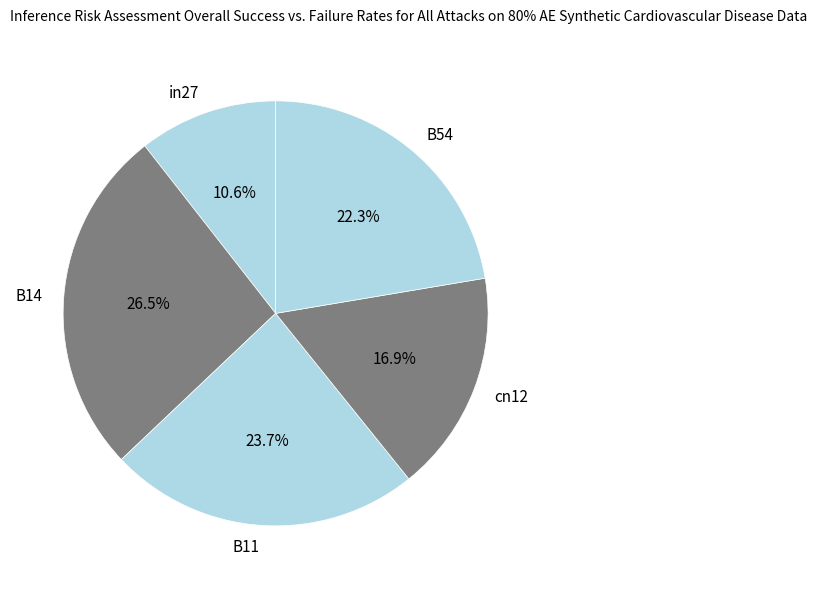

Rank the categories by value from lowest to highest.

in27, cn12, B54, B11, B14